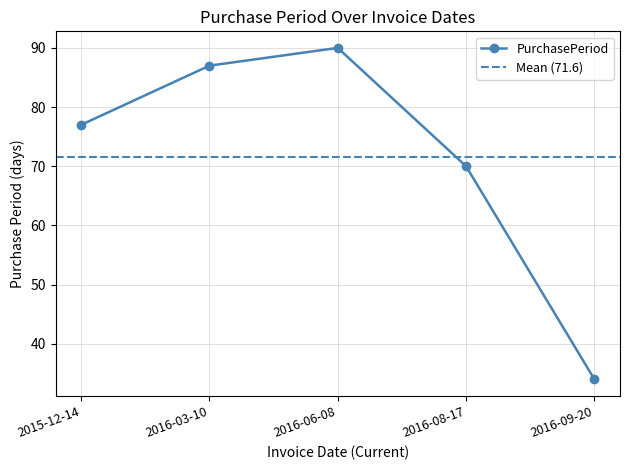

List the labels in order of value, smallest first.

2016-09-20, 2016-08-17, 2015-12-14, 2016-03-10, 2016-06-08